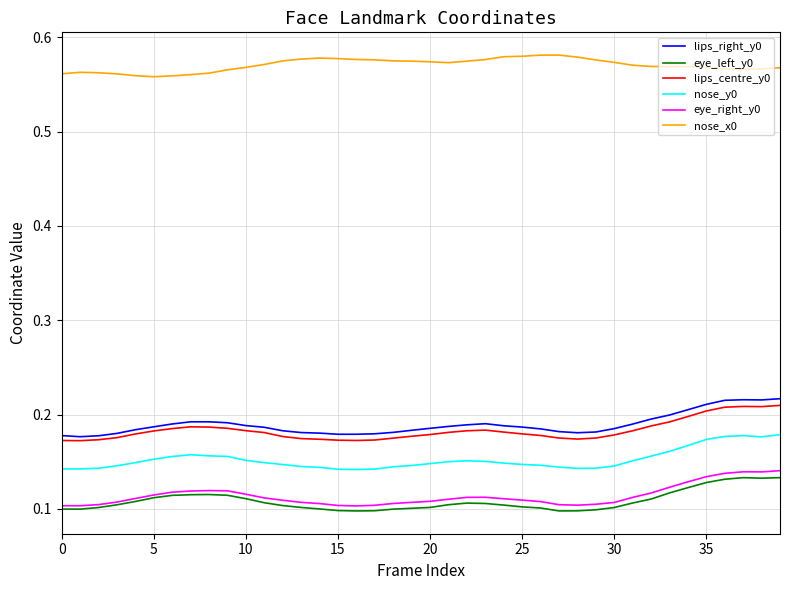

True or false: lips_centre_y0 and eye_left_y0 intersect in this chart.

False